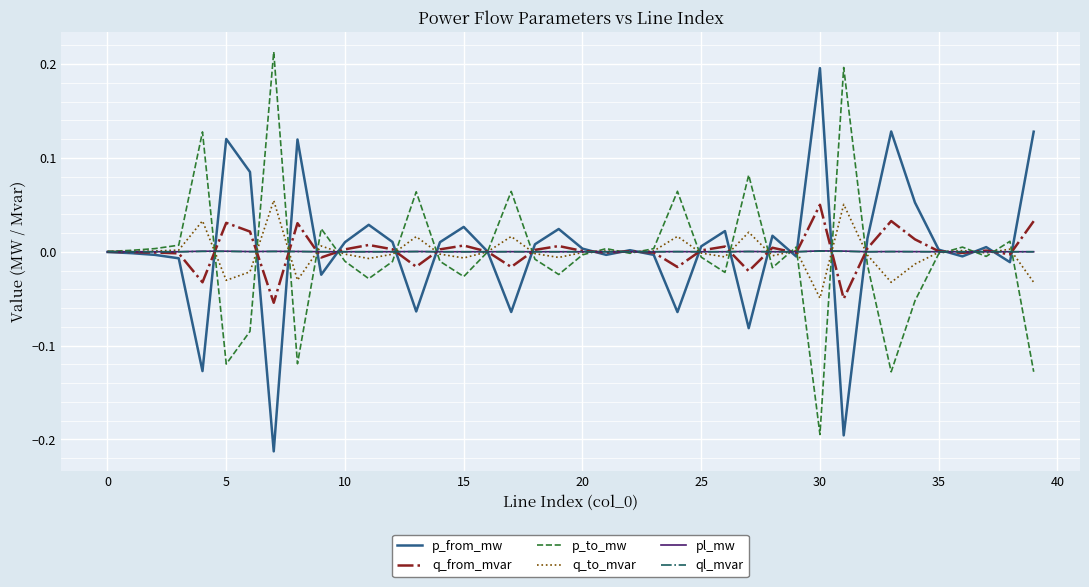

What are all the series names shown in the legend?

p_from_mw, q_from_mvar, p_to_mw, q_to_mvar, pl_mw, ql_mvar